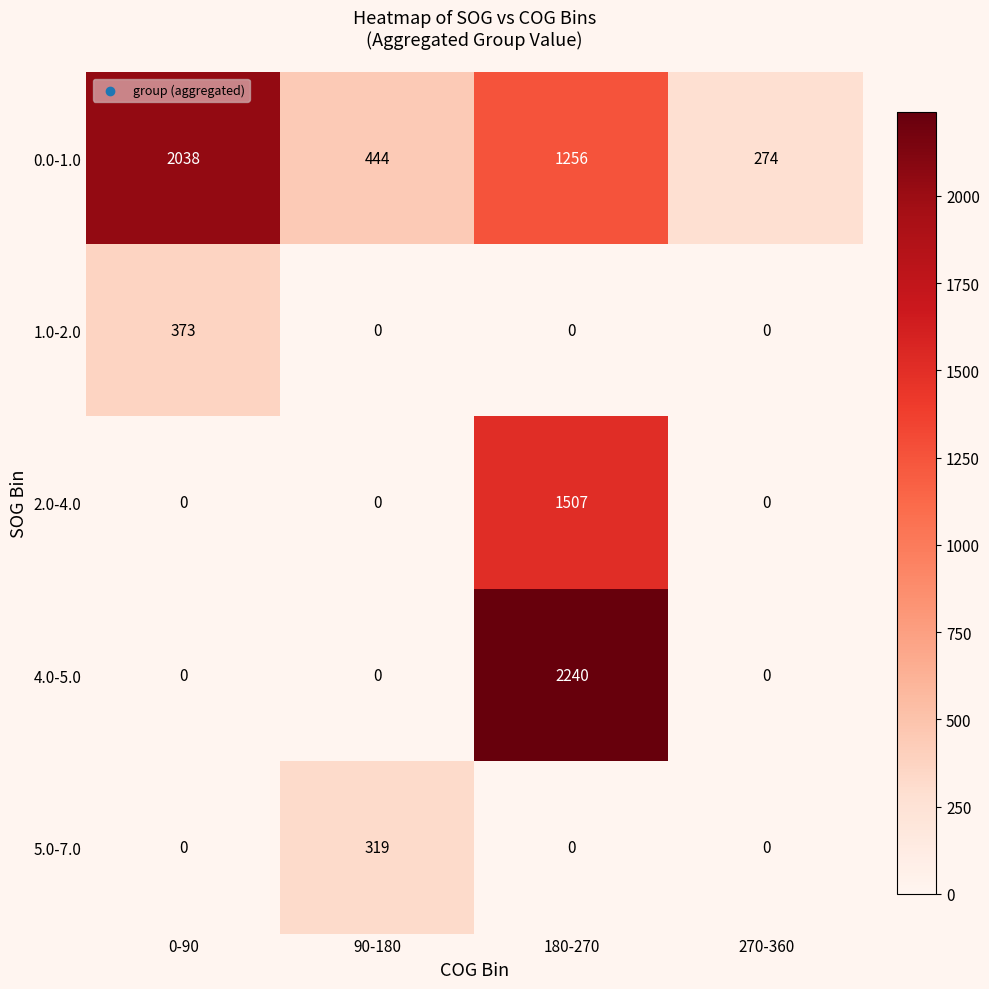

At how many categories does at least one series exceed 1090?

2